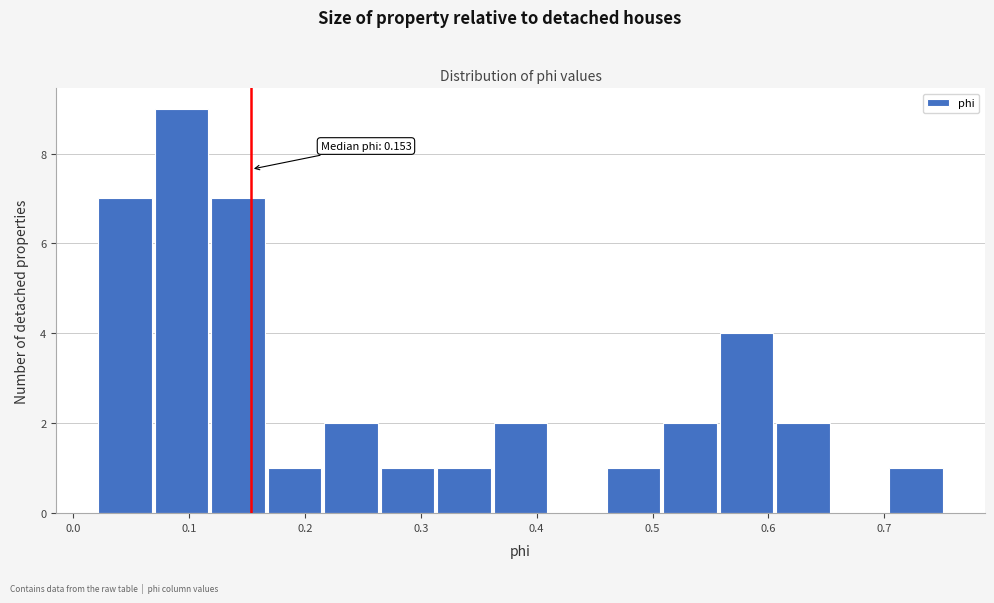

Which range on the x-axis has the tallest bar?

0.07 to 0.12